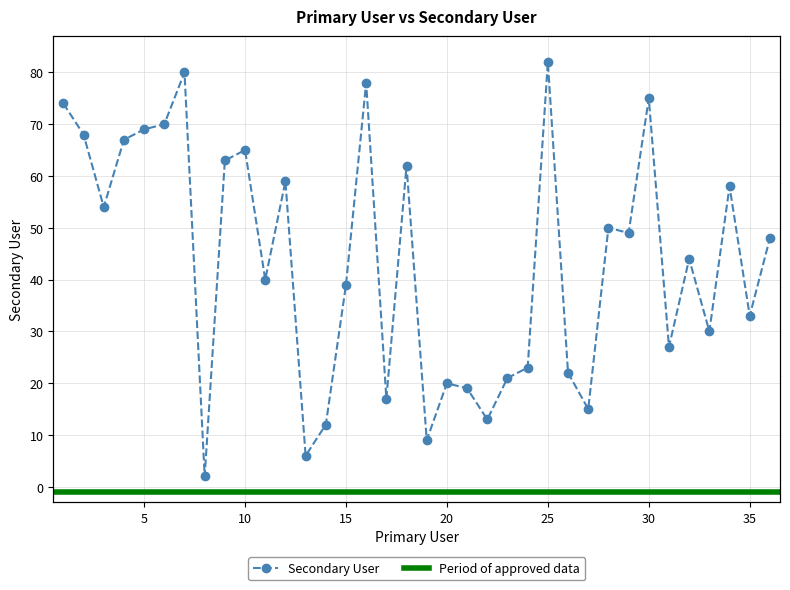

What is the sum of all values?

1563